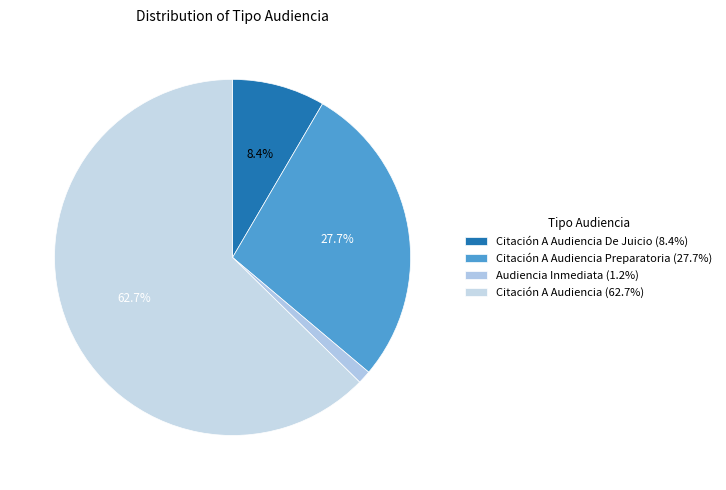

How many segments does this pie chart have?

4